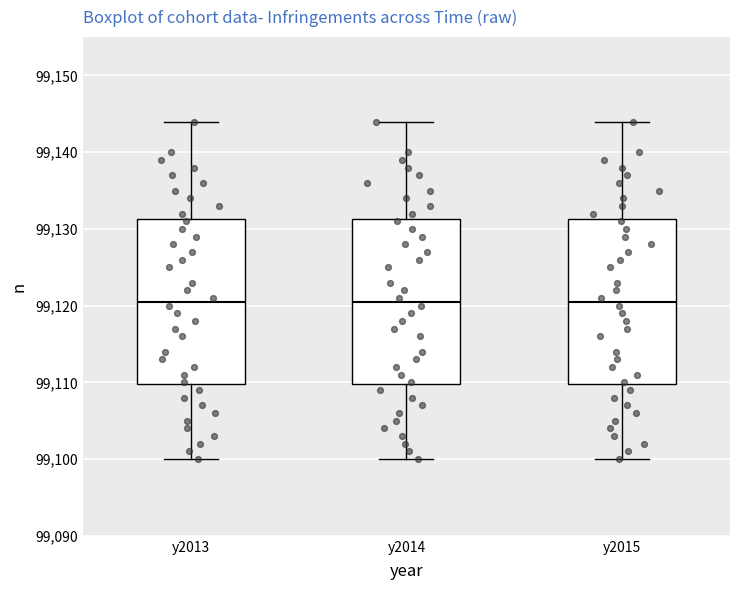

Where does the median line of the box for y2013 sit on the y-axis? The values are not printed on the chart, so give them approximately, as read against the axis.

99121